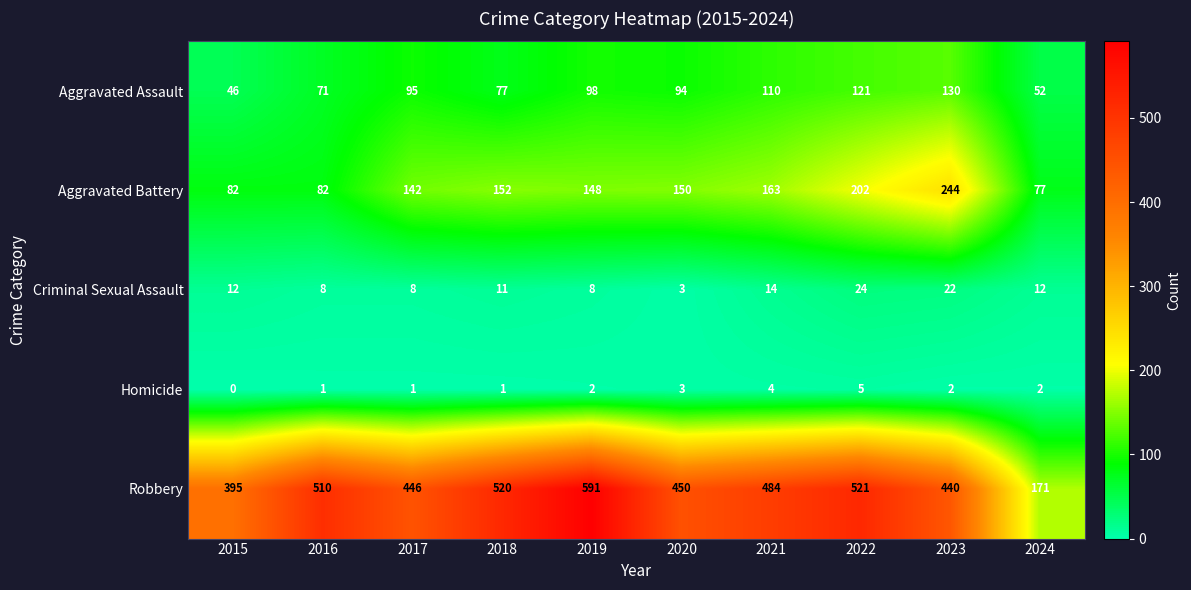

What is the difference between the maximum and minimum values in the Aggravated Battery series?

167